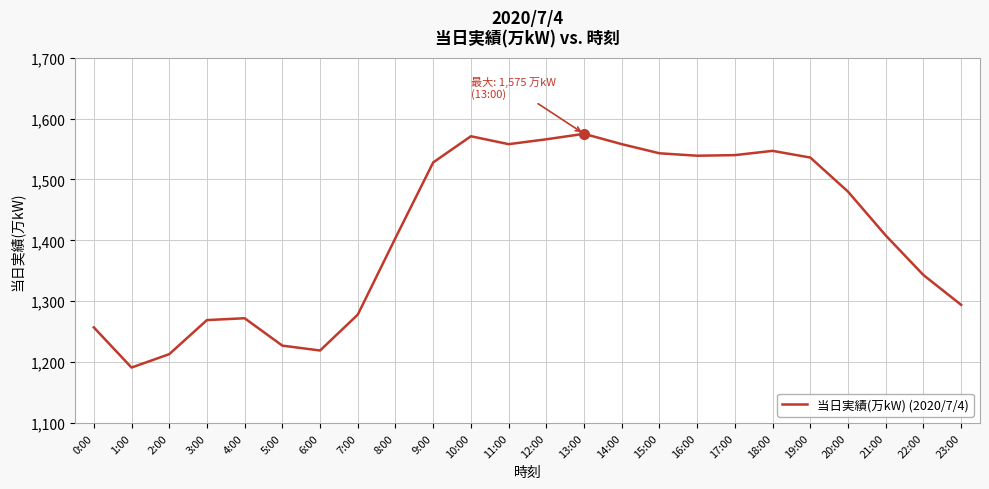

What value does the data have at 20:00?

1480